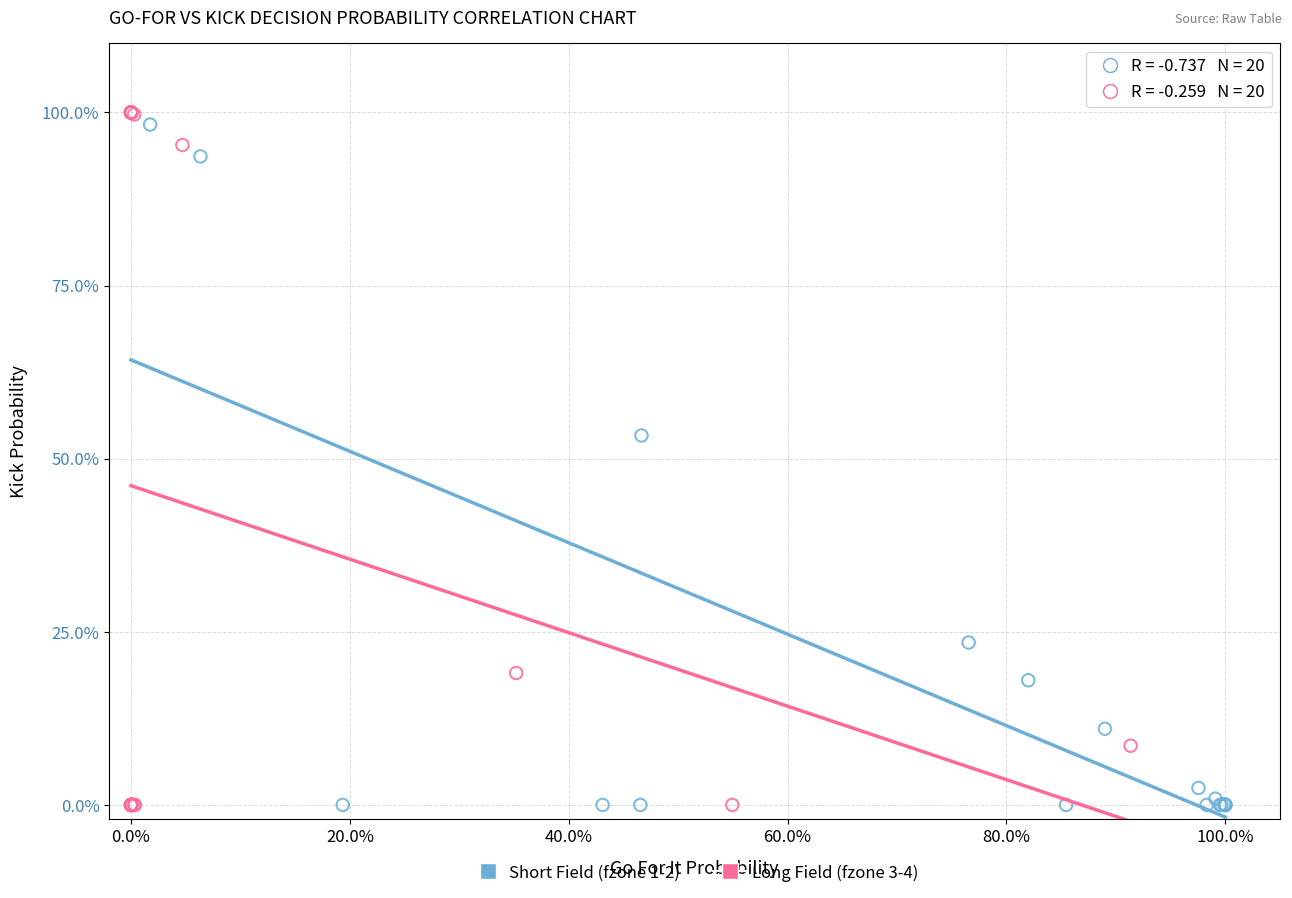

What are all the series names shown in the legend?

Short Field (fzone 1-2), Long Field (fzone 3-4)